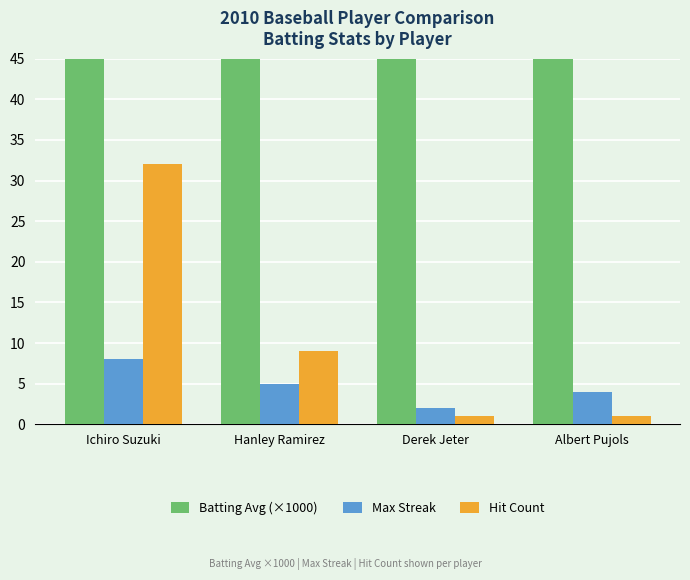

What is the total value across all series at Derek Jeter?

337